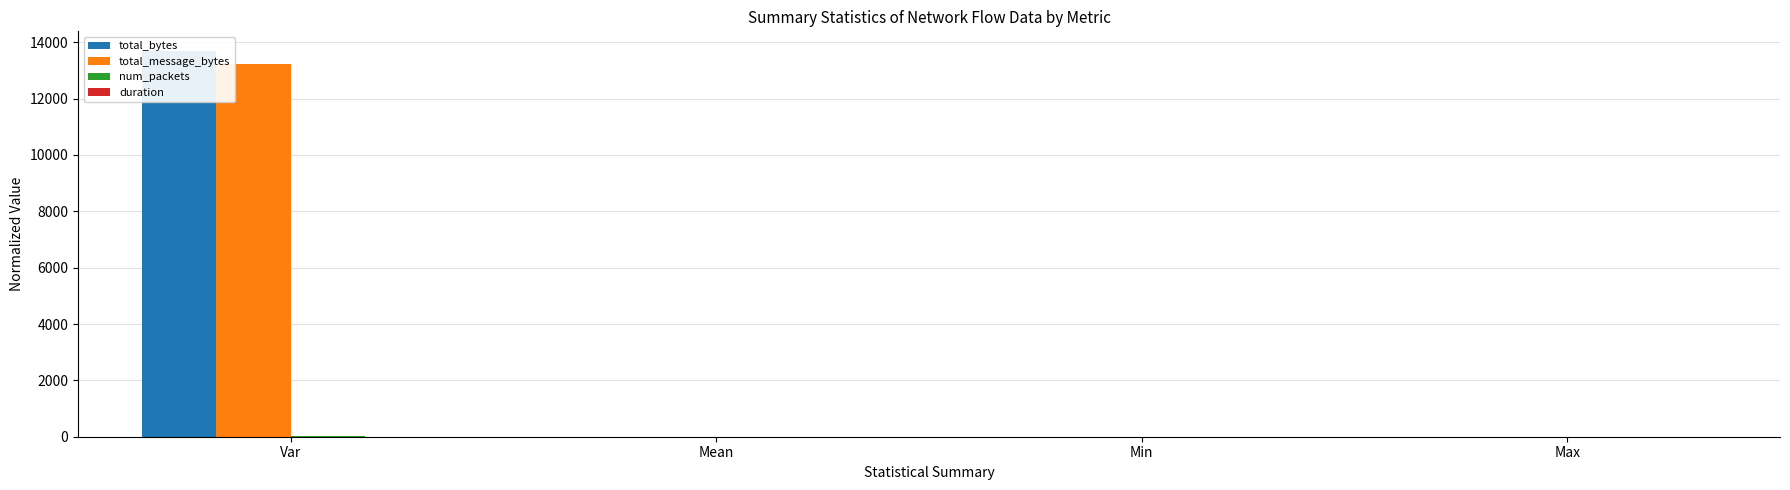

What is the label of the 2nd bar from the left?

Mean